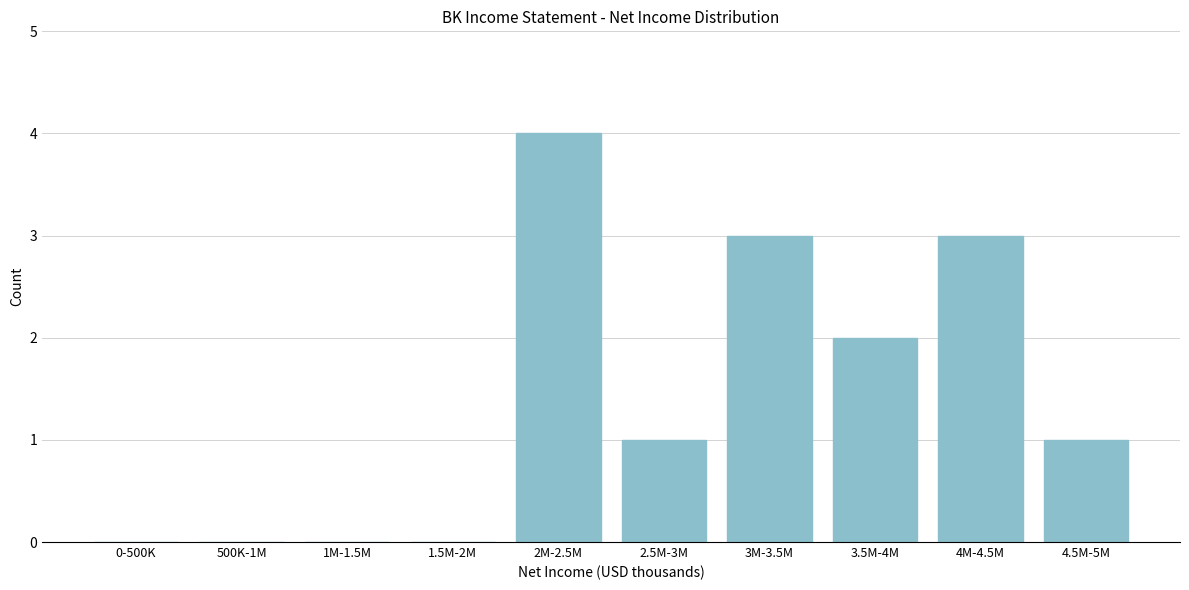

Reading right to left, transcribe all the data shown in this chart.

4.5M-5M=1	4M-4.5M=3	3.5M-4M=2	3M-3.5M=3	2.5M-3M=1	2M-2.5M=4	1.5M-2M=0	1M-1.5M=0	500K-1M=0	0-500K=0